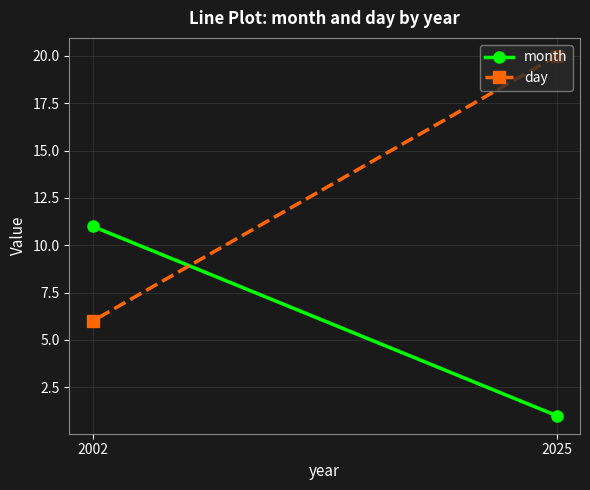

What is the total value across all series at 2002?

17